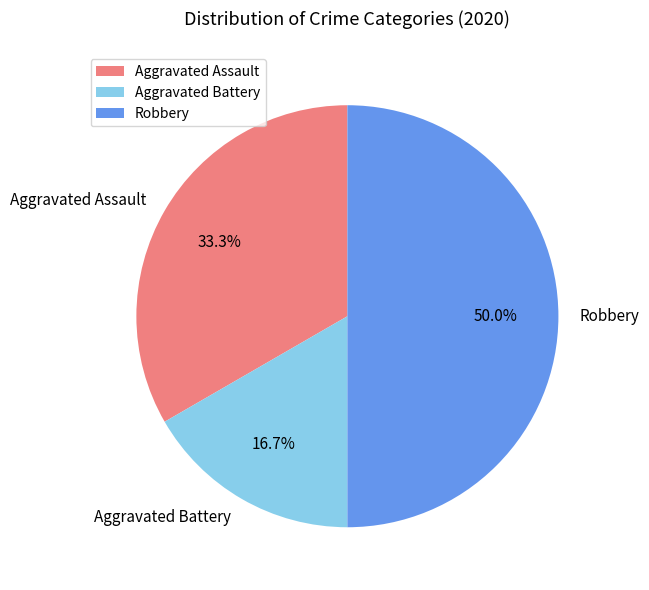

What is the smallest slice in the pie chart?

Aggravated Battery